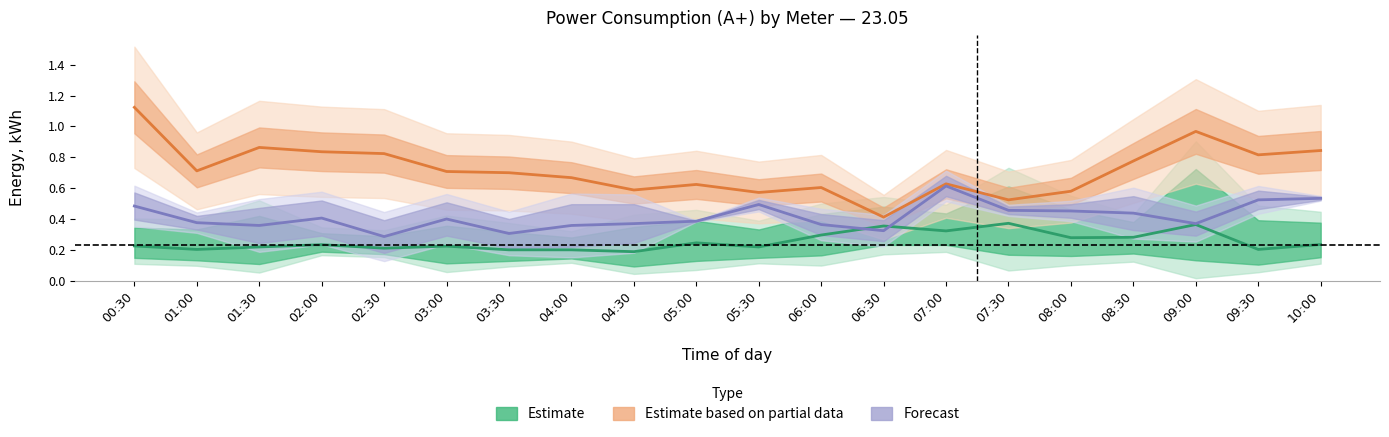

Between 01:30 and 03:30, which series saw the biggest shift?

Estimate based on partial data